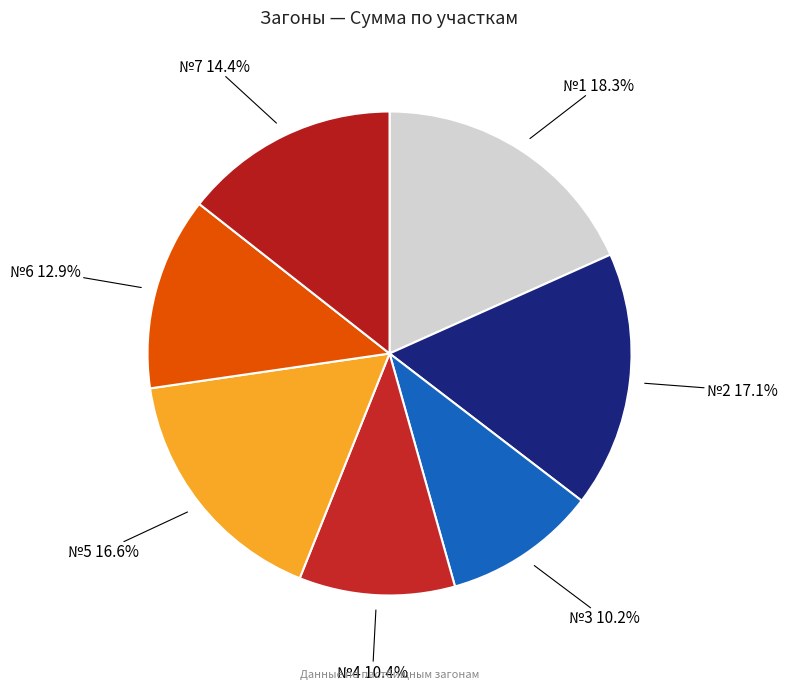

How many slices are in this pie chart?

7